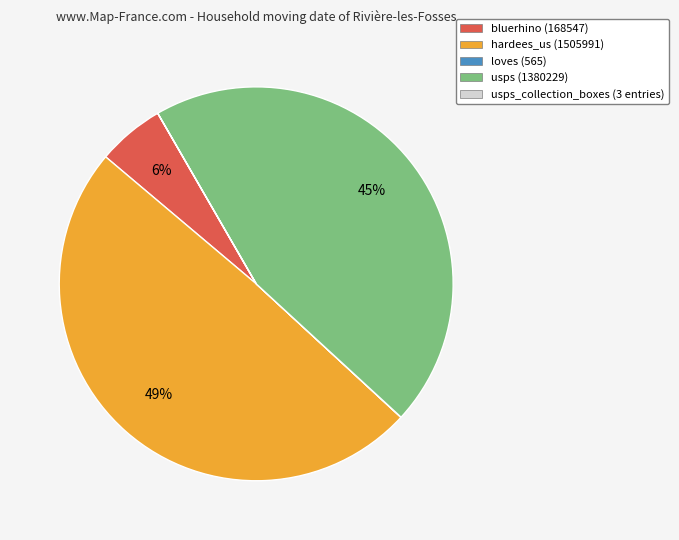

Is there any slice that represents more than half of the pie?

No